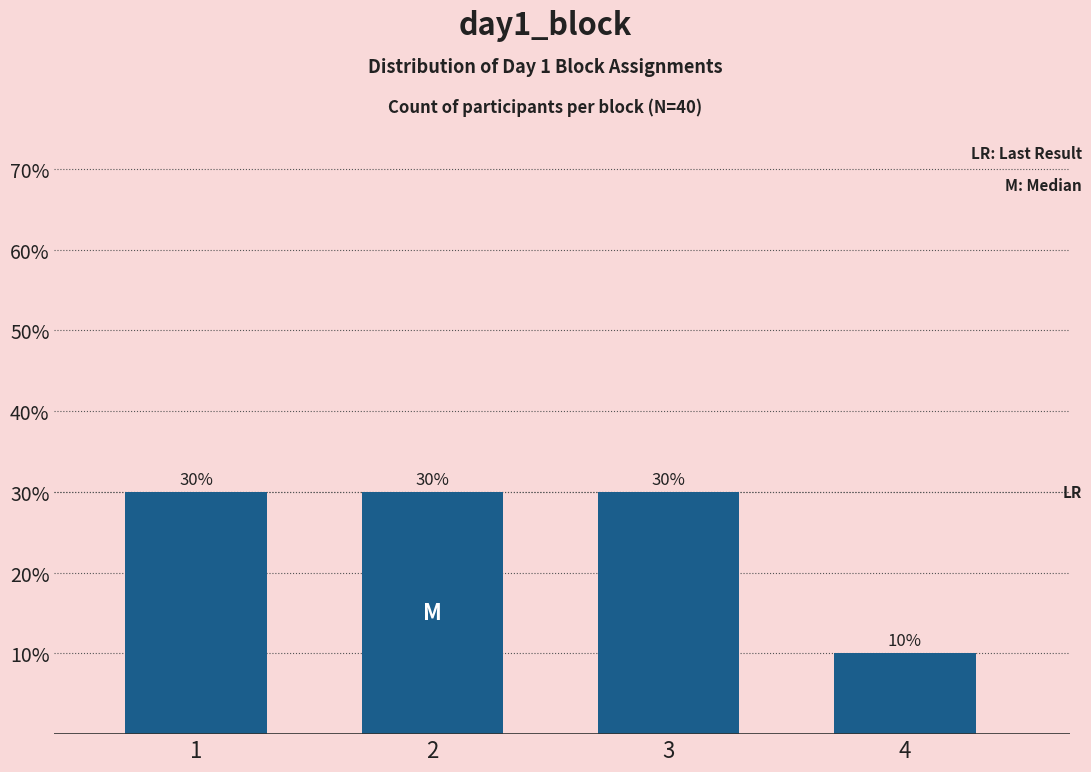

Are the bars horizontal?

No